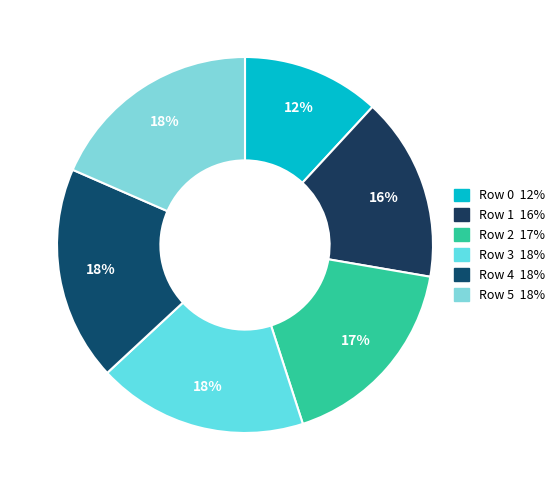

Is there a majority slice in this chart?

No